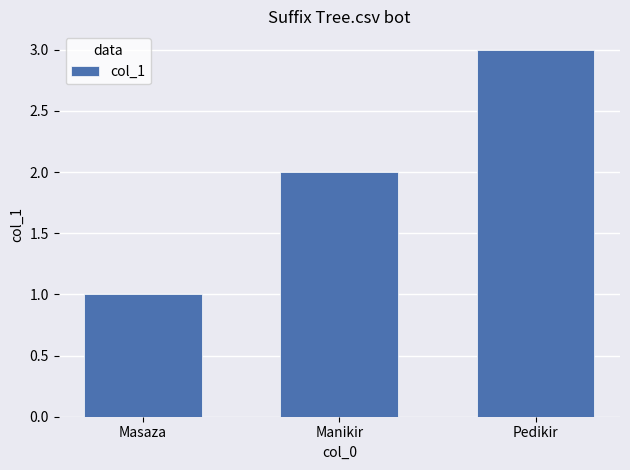

What is the average value?

2